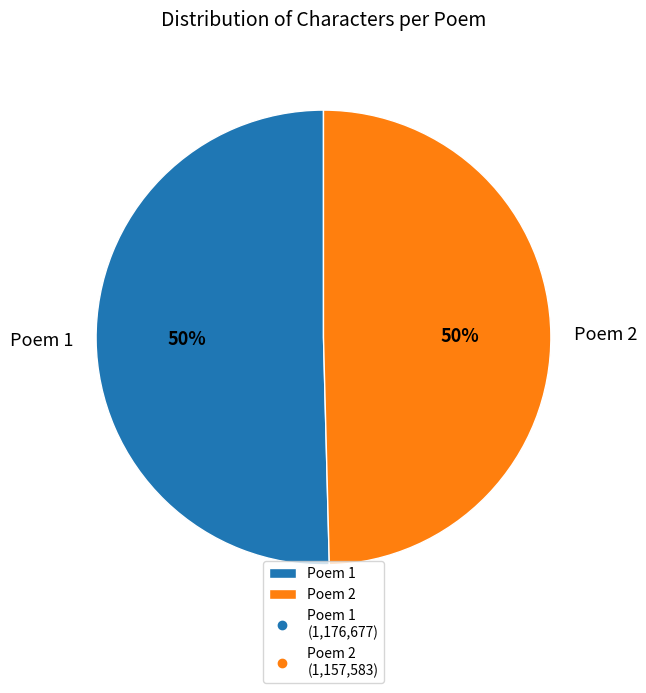

To the nearest percent, what is the average slice percentage?

50%